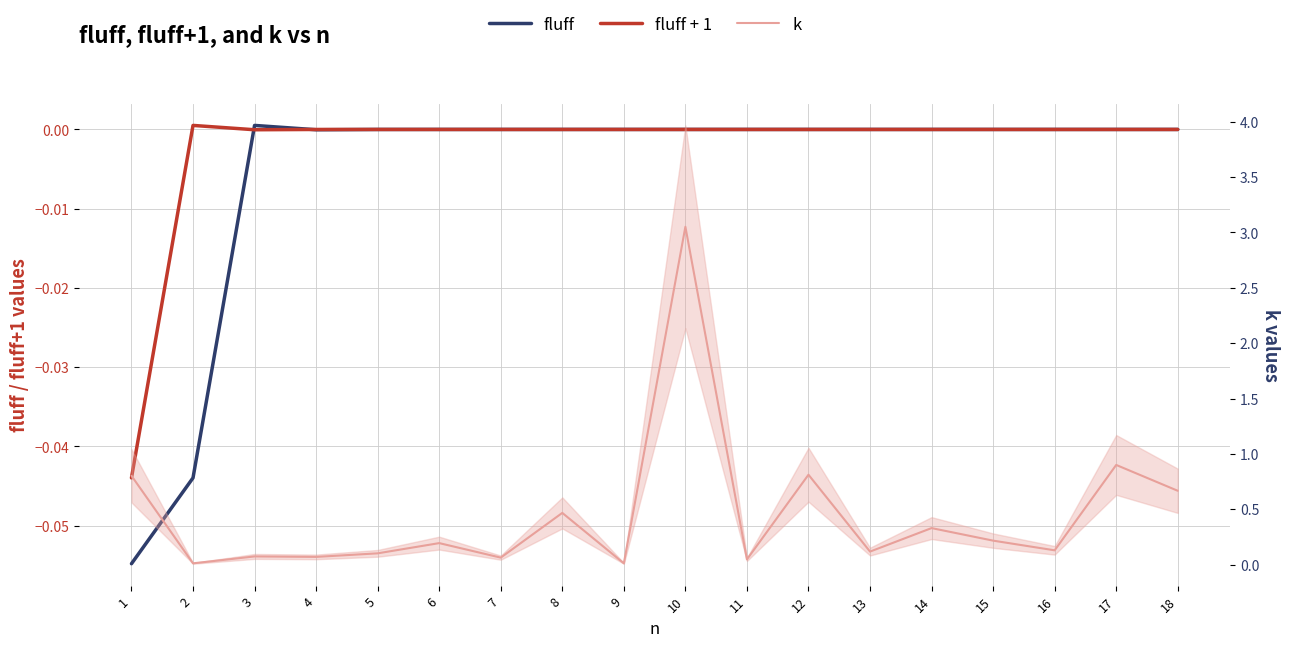

True or false: k and fluff cross at least once.

False